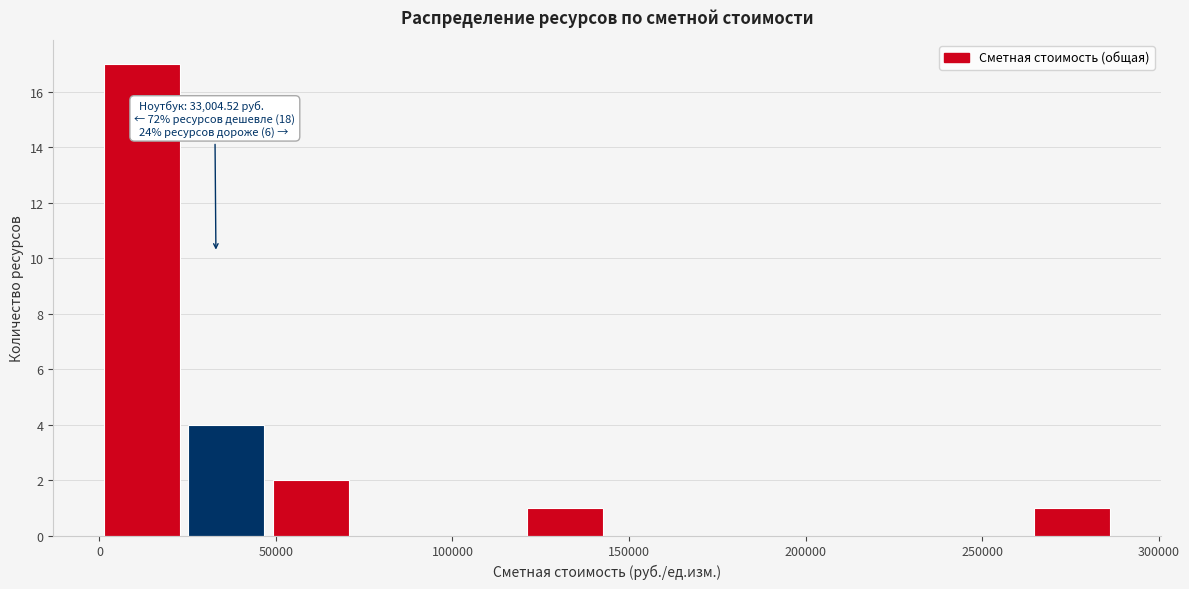

Which range on the x-axis has the tallest bar?

0 to 25000